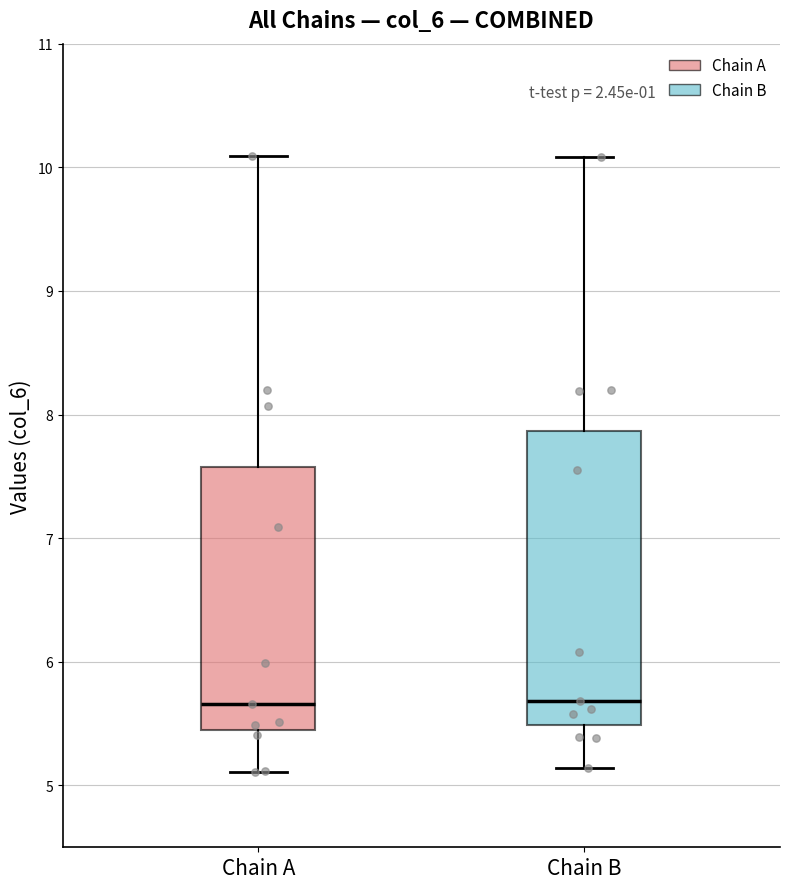

Which box is the tallest, from its lower edge to its upper edge?

Chain B